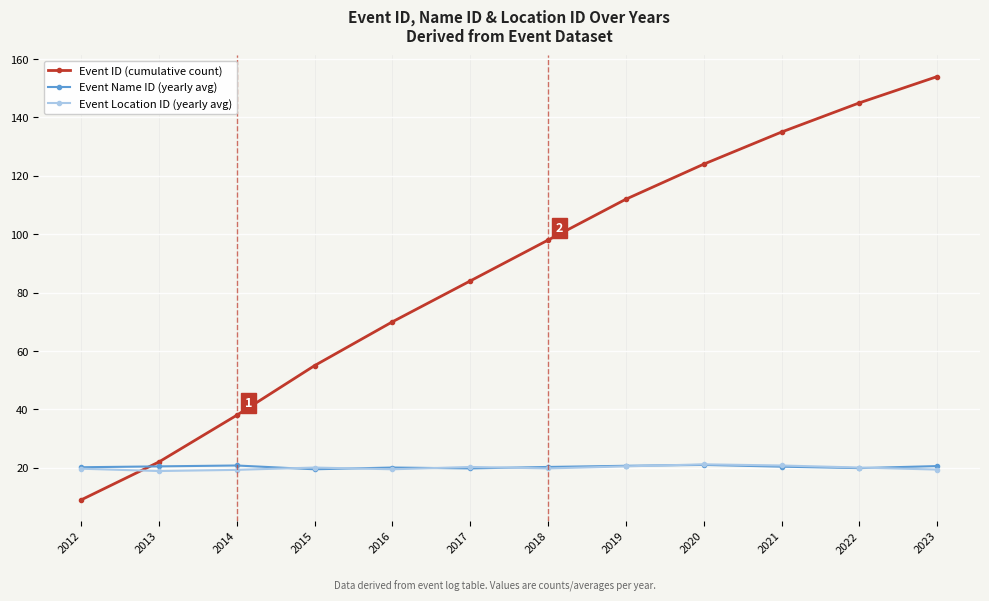

What is the greatest value displayed?

154.0